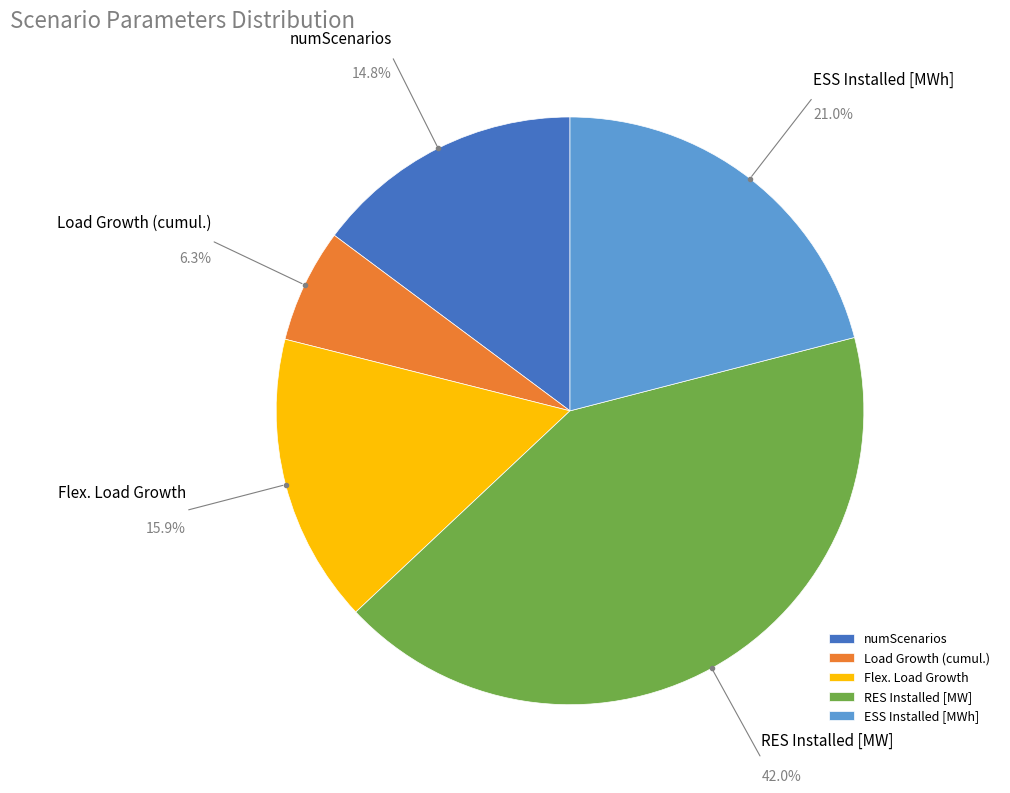

Approximately how many times larger is the value at Flex. Load Growth compared to RES Installed [MW]?

0.4